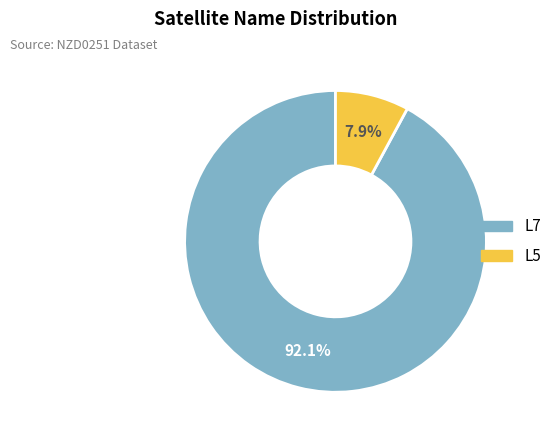

Is it true that L5 is 39% of the pie?

False